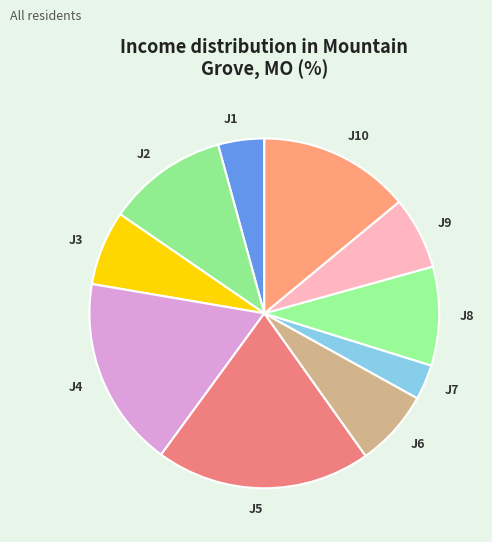

Is it true that J4 is 18% of the pie?

True